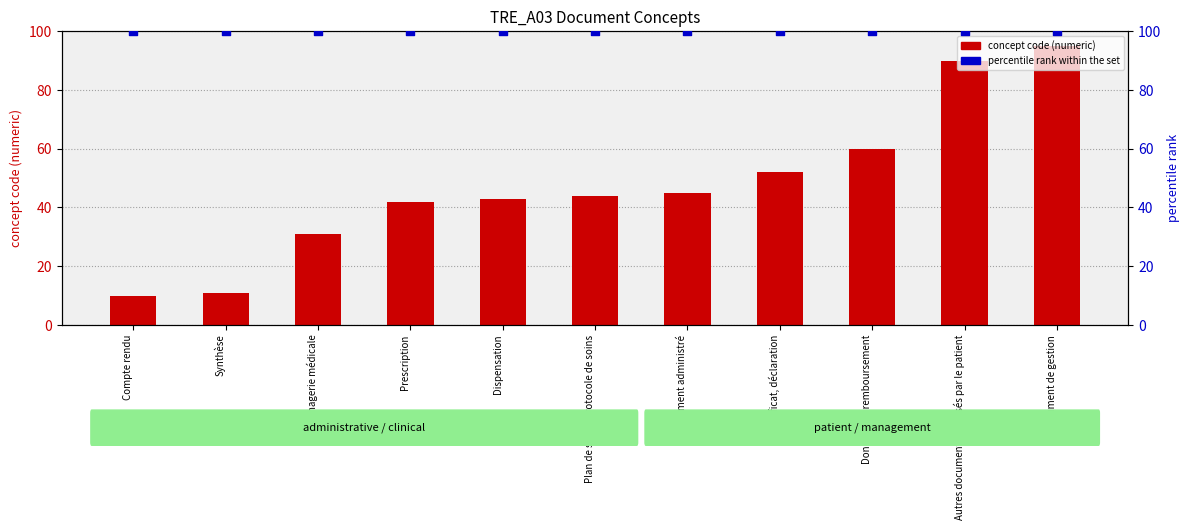

Which series has the largest total across all categories?

percentile rank (fixed)